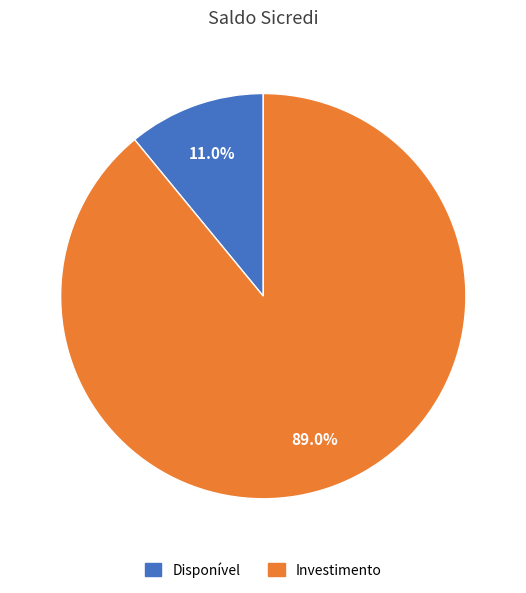

To the nearest percent, what is the average slice percentage?

50%